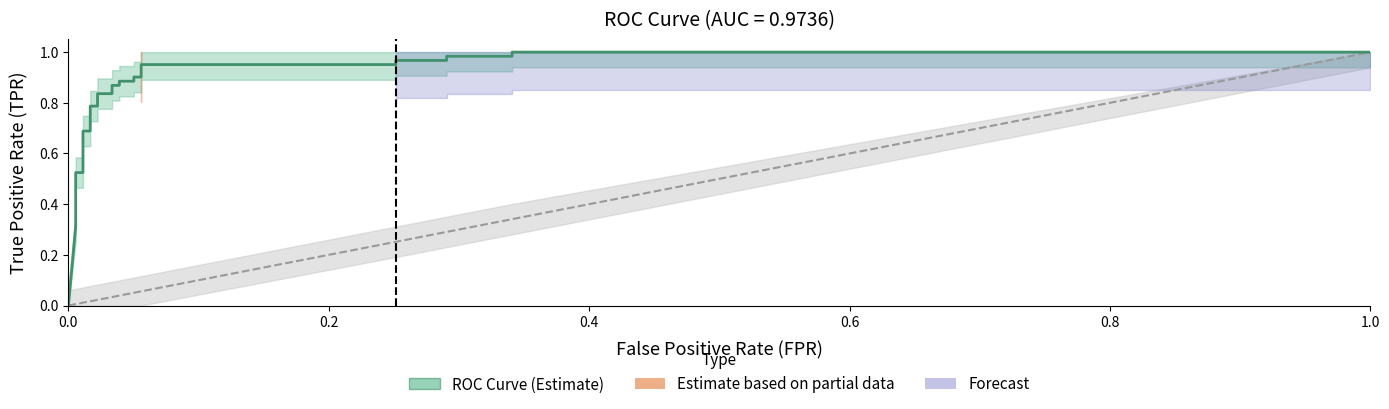

Is this an area chart (filled region under the line)?

No